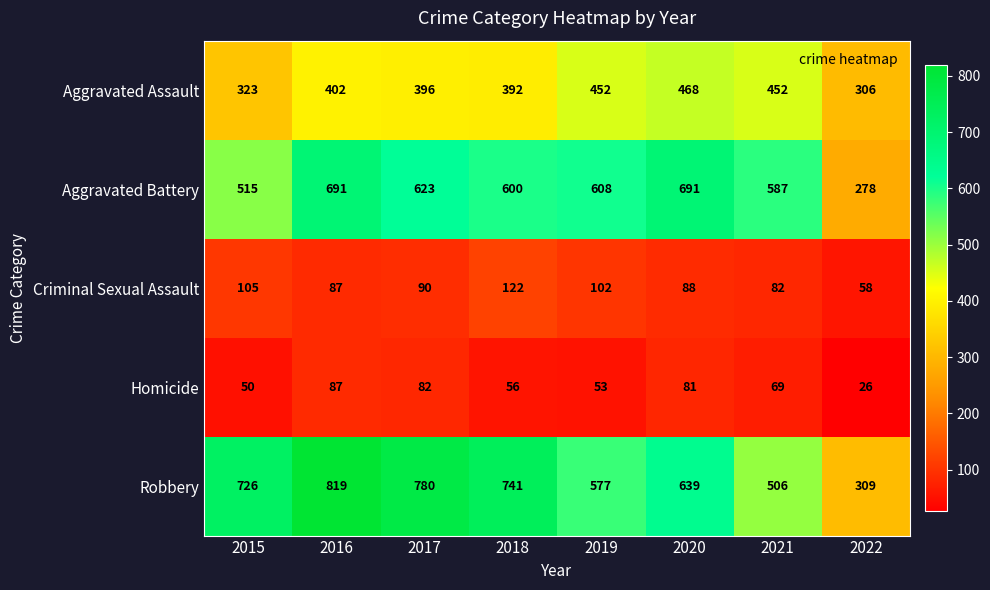

What is the average value of the Homicide series?

63